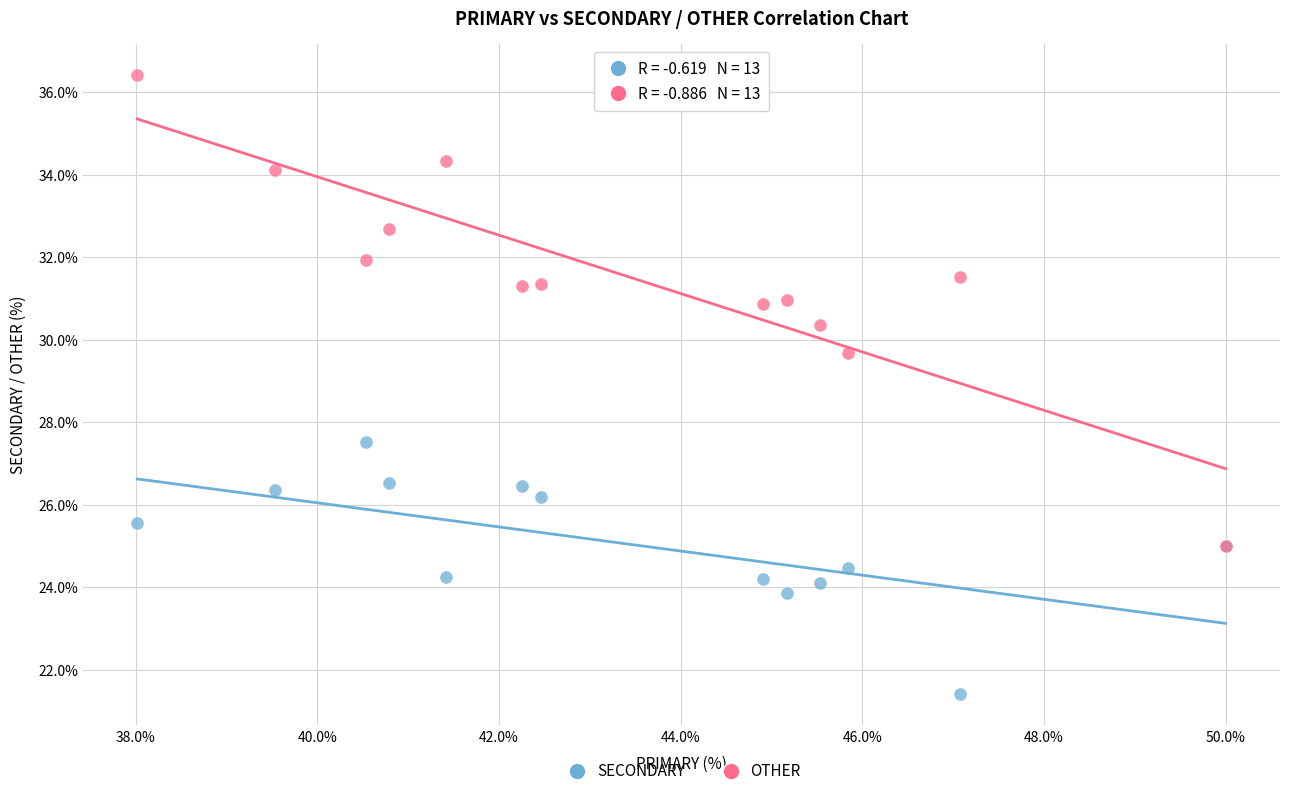

Across all series, what Y value is closest to 28?

27.5